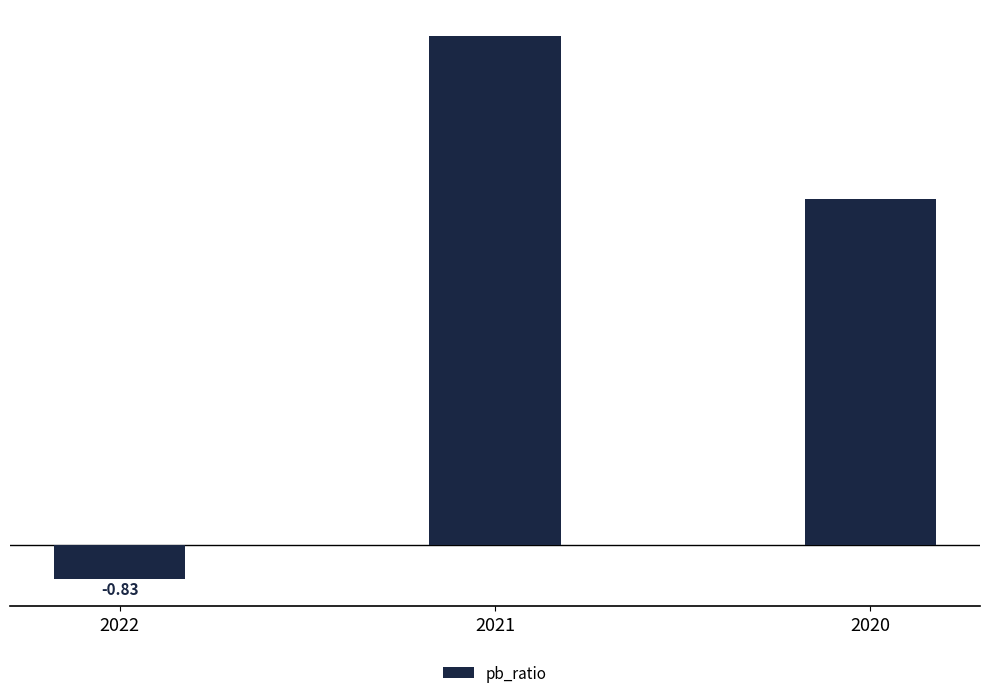

What is the approximate value at 2021?

12.4